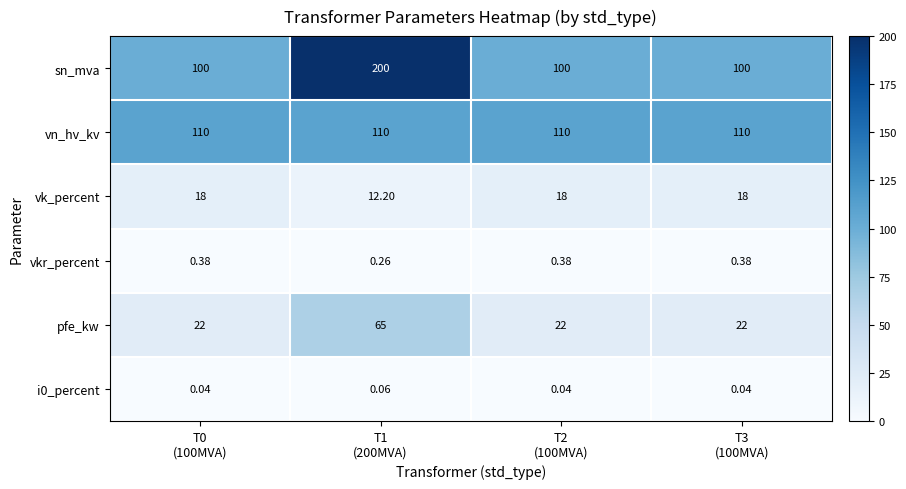

Which series has the widest spread of values?

sn_mva